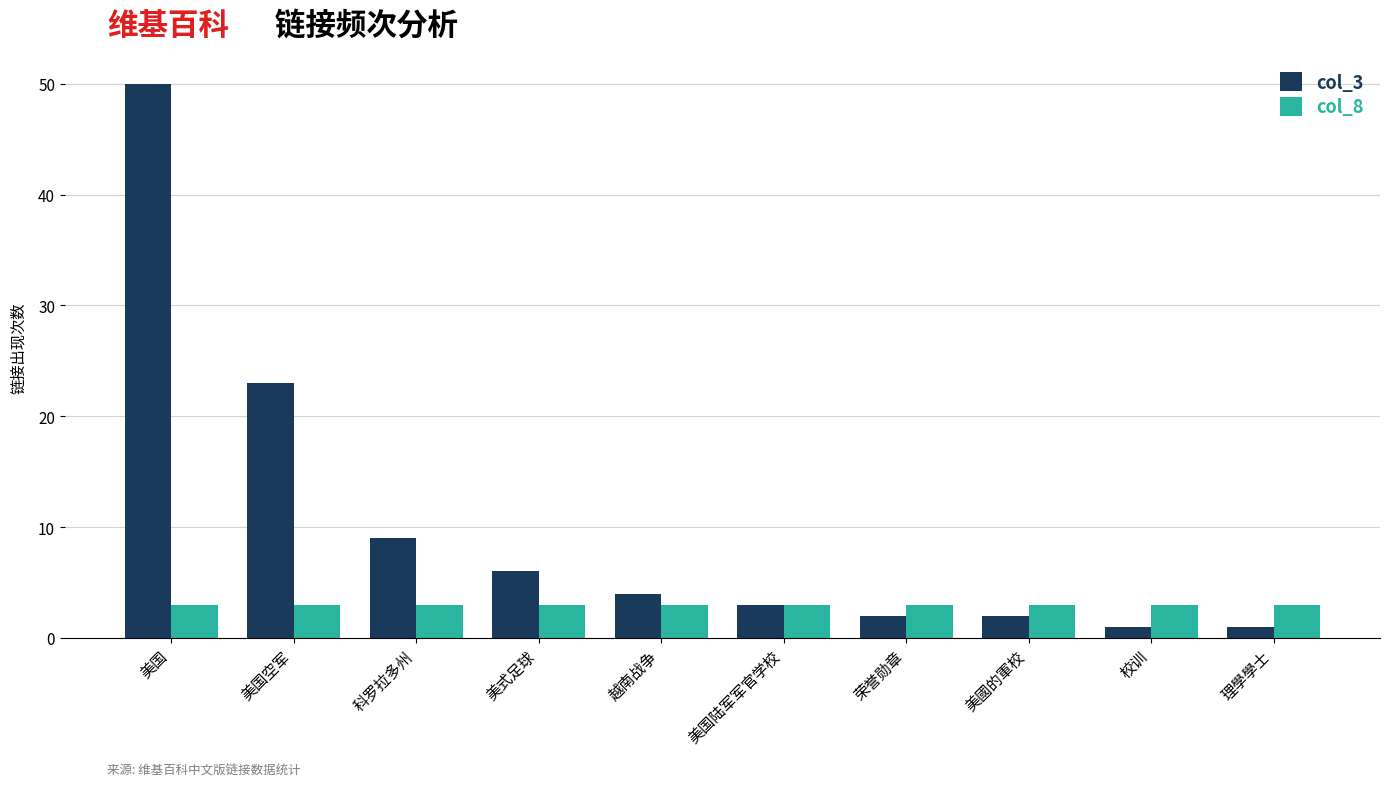

Rank the series by their maximum value, from highest to lowest.

col_3, col_8